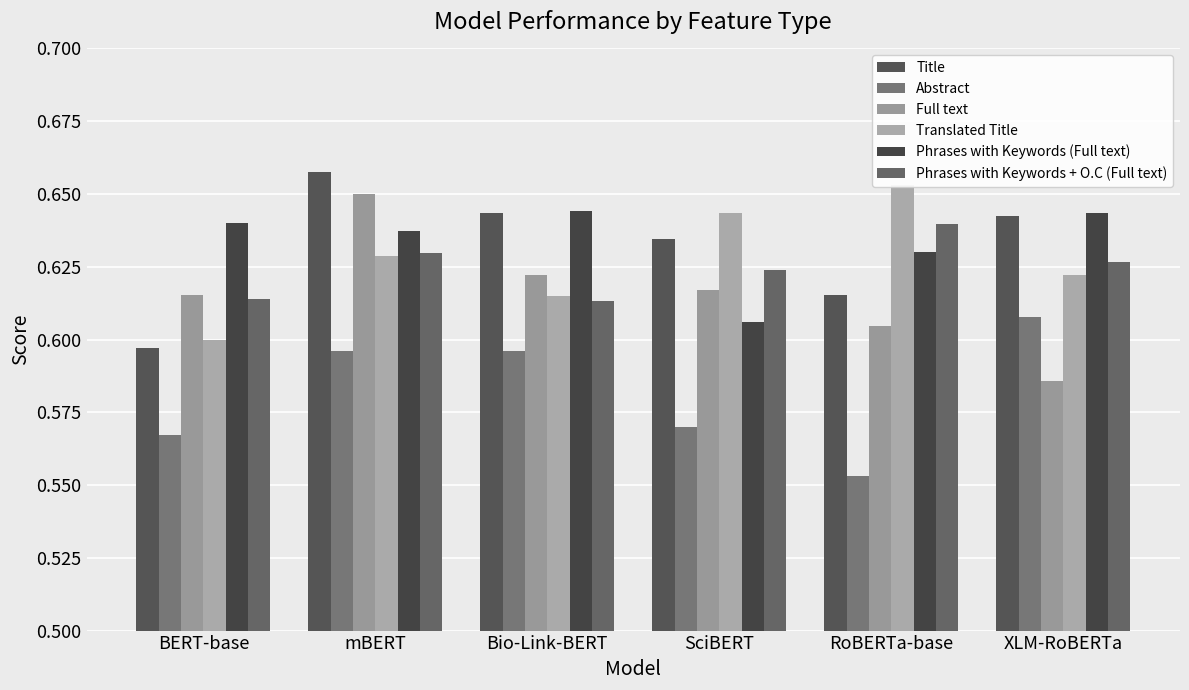

At which label is Full text closest to 0?

XLM-RoBERTa